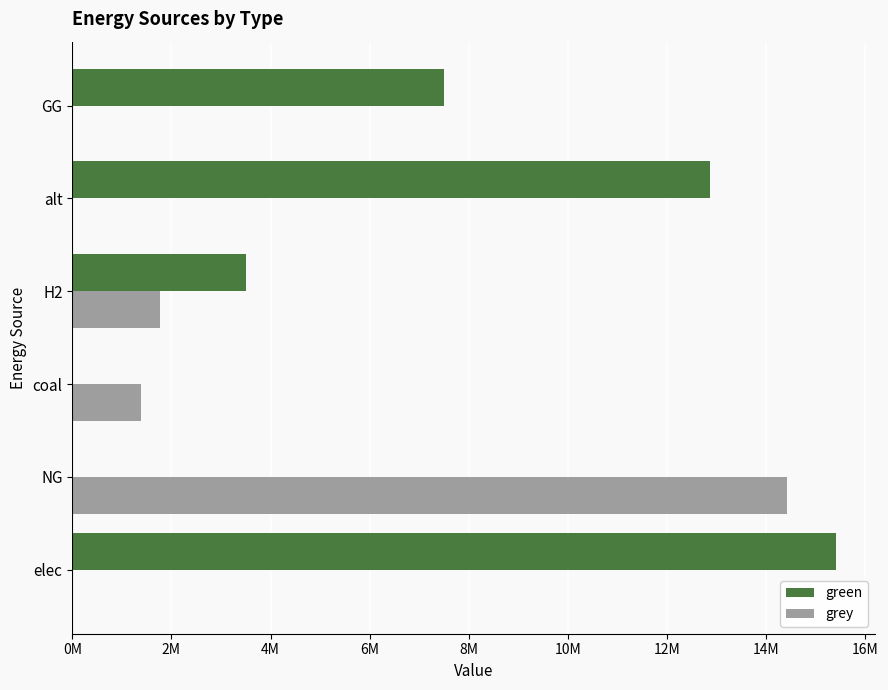

Rank the series by their average value, from lowest to highest.

grey, green